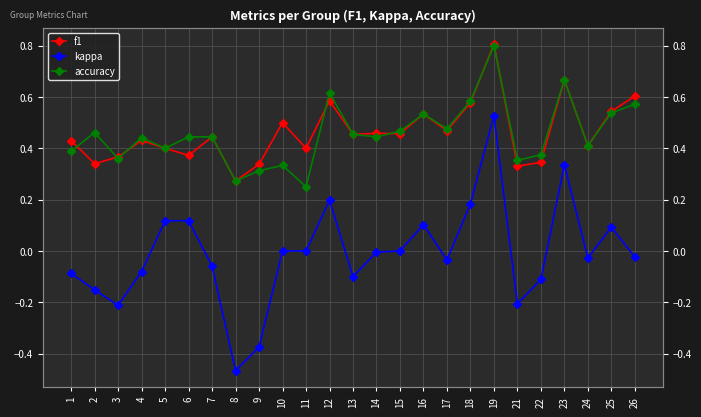

What is the value of the f1 point at the 21st from the left?

0.3